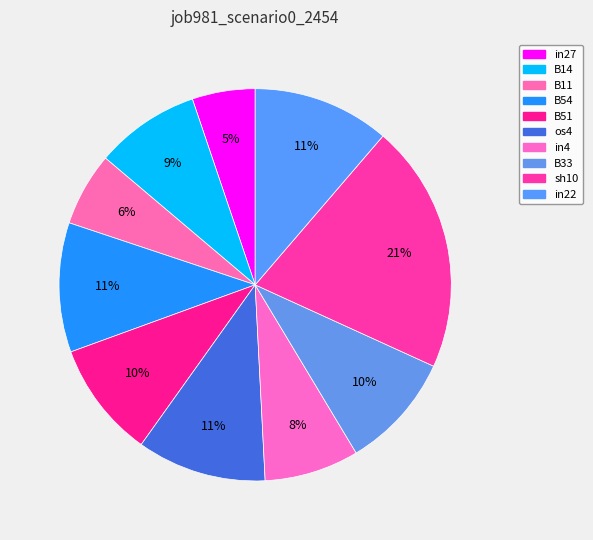

Do B33 and in4 together represent more than half of the pie?

No